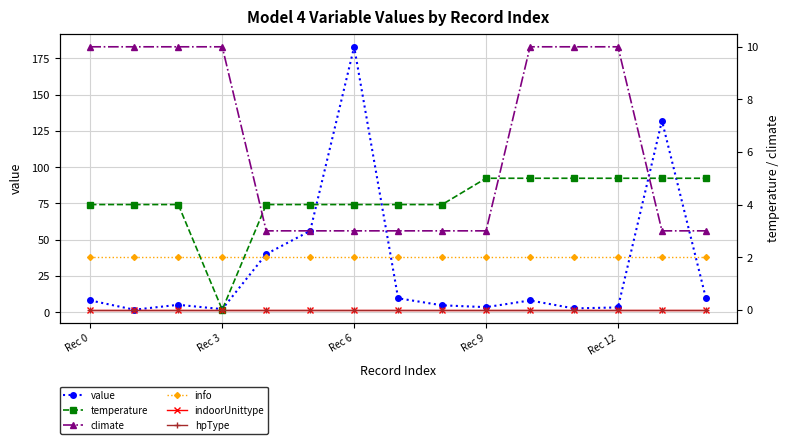

True or false: value has more than 1 interior local peaks.

True